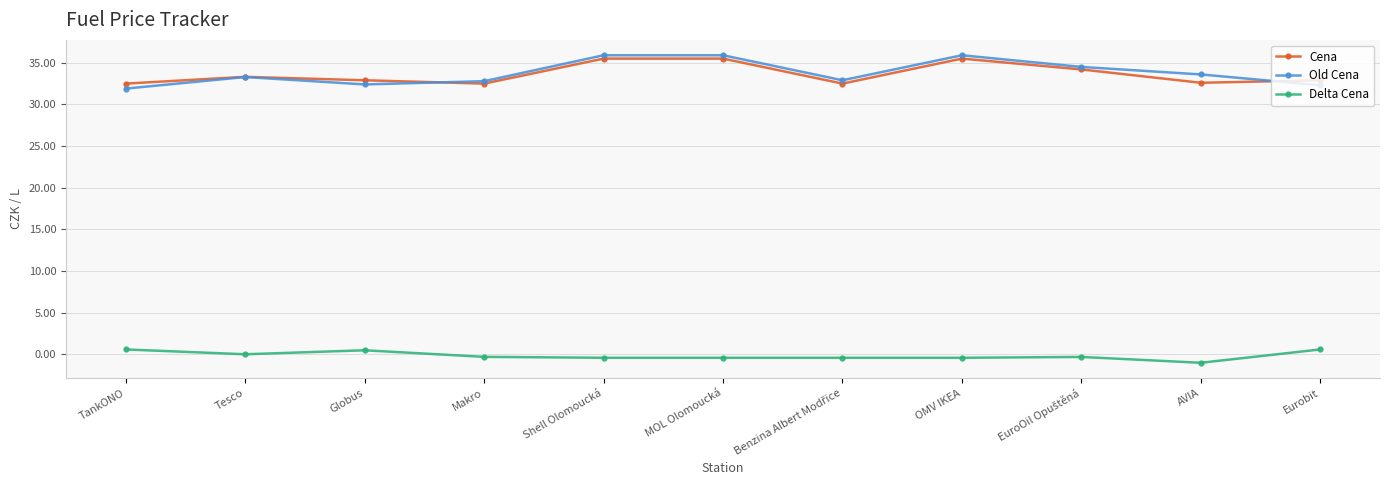

What is the maximum value shown in the chart?

35.9